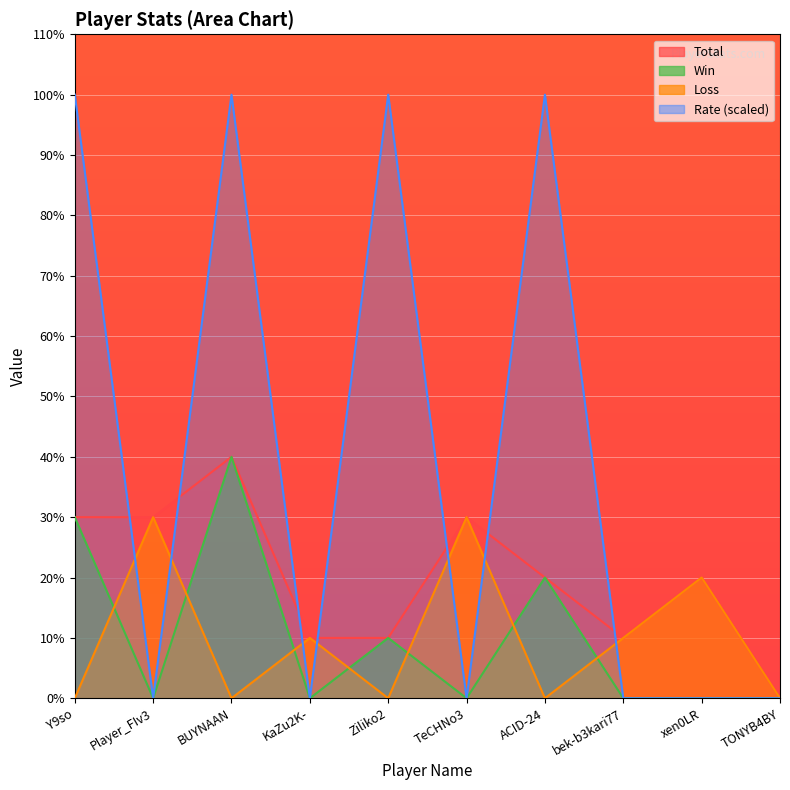

Count the number of categories in the chart.

10